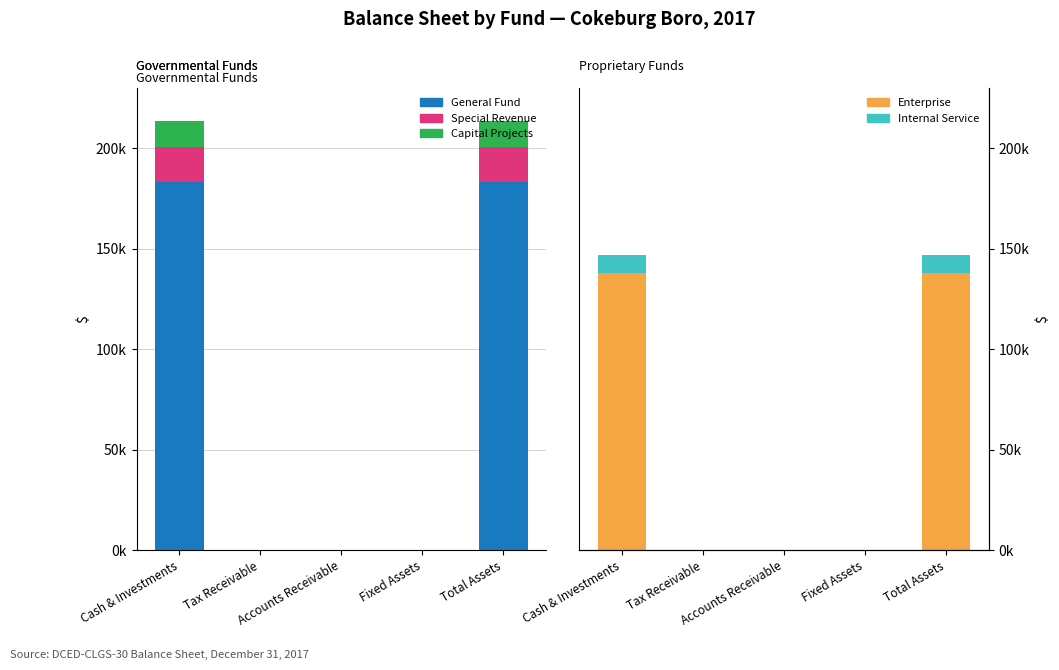

Which category has the highest value in the General Fund series?

Cash & Investments